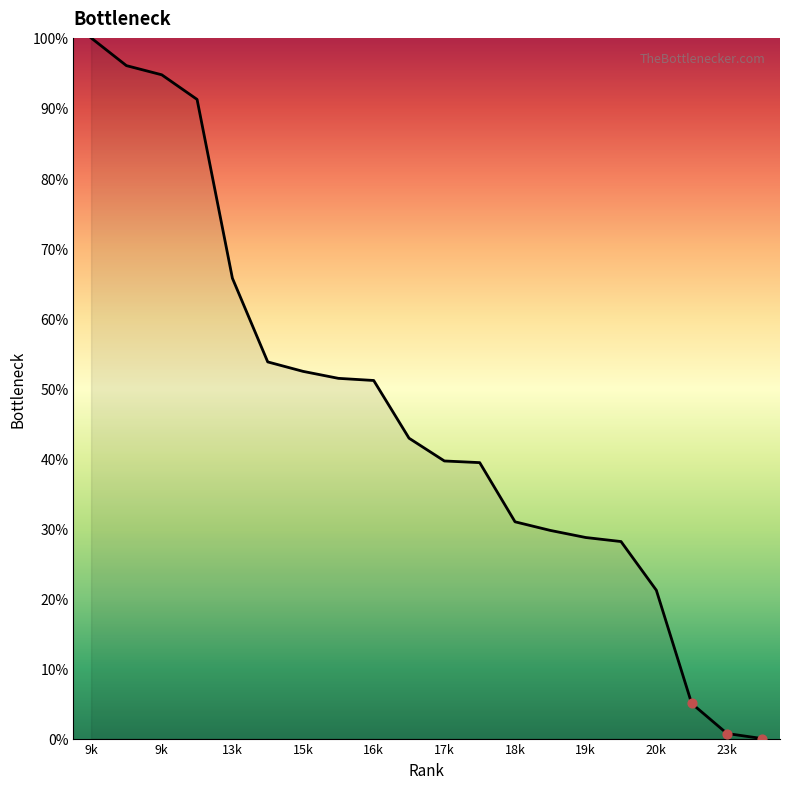

What is the maximum value shown in the chart?

100.0